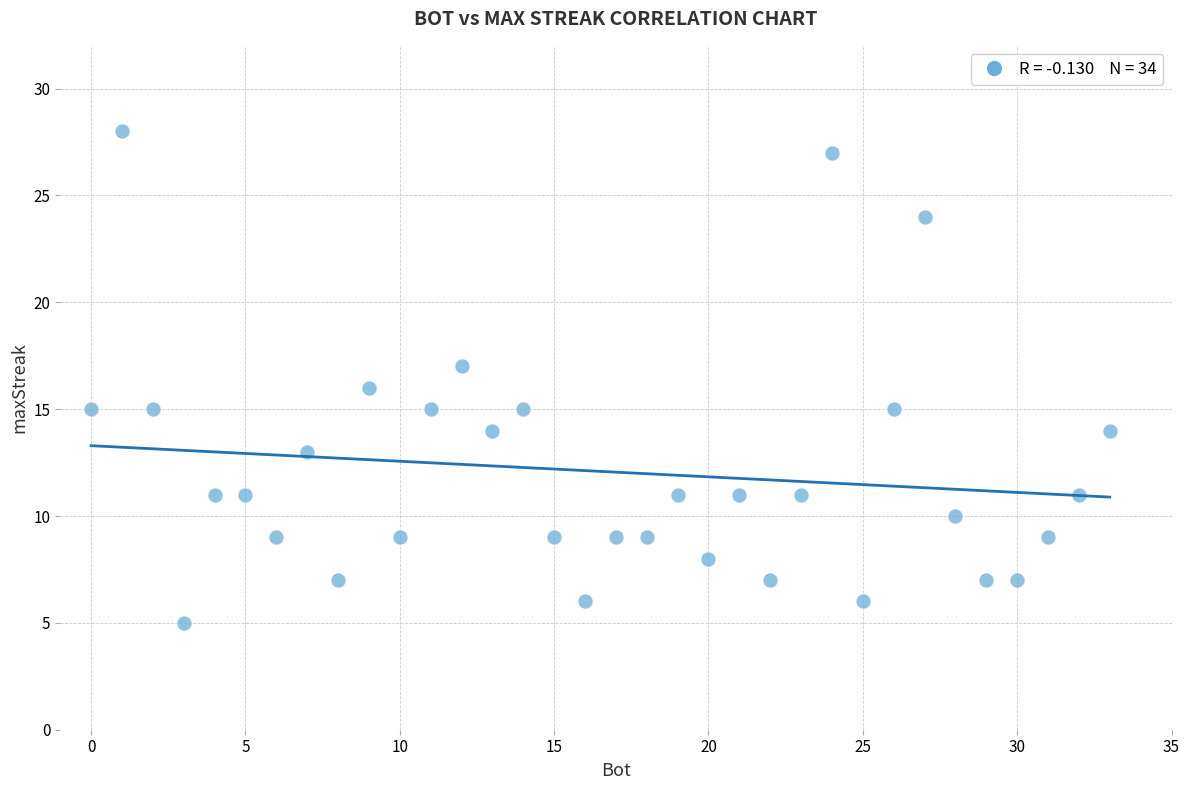

What is the range of X values (max minus min)?

33